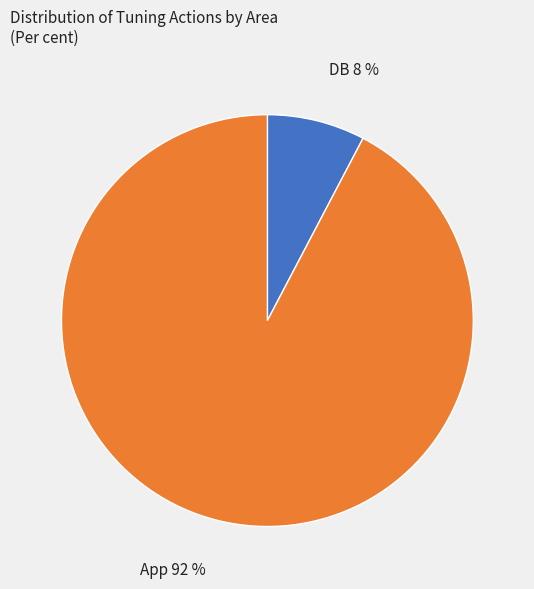

What percentage is the App slice, to the nearest percent?

92%